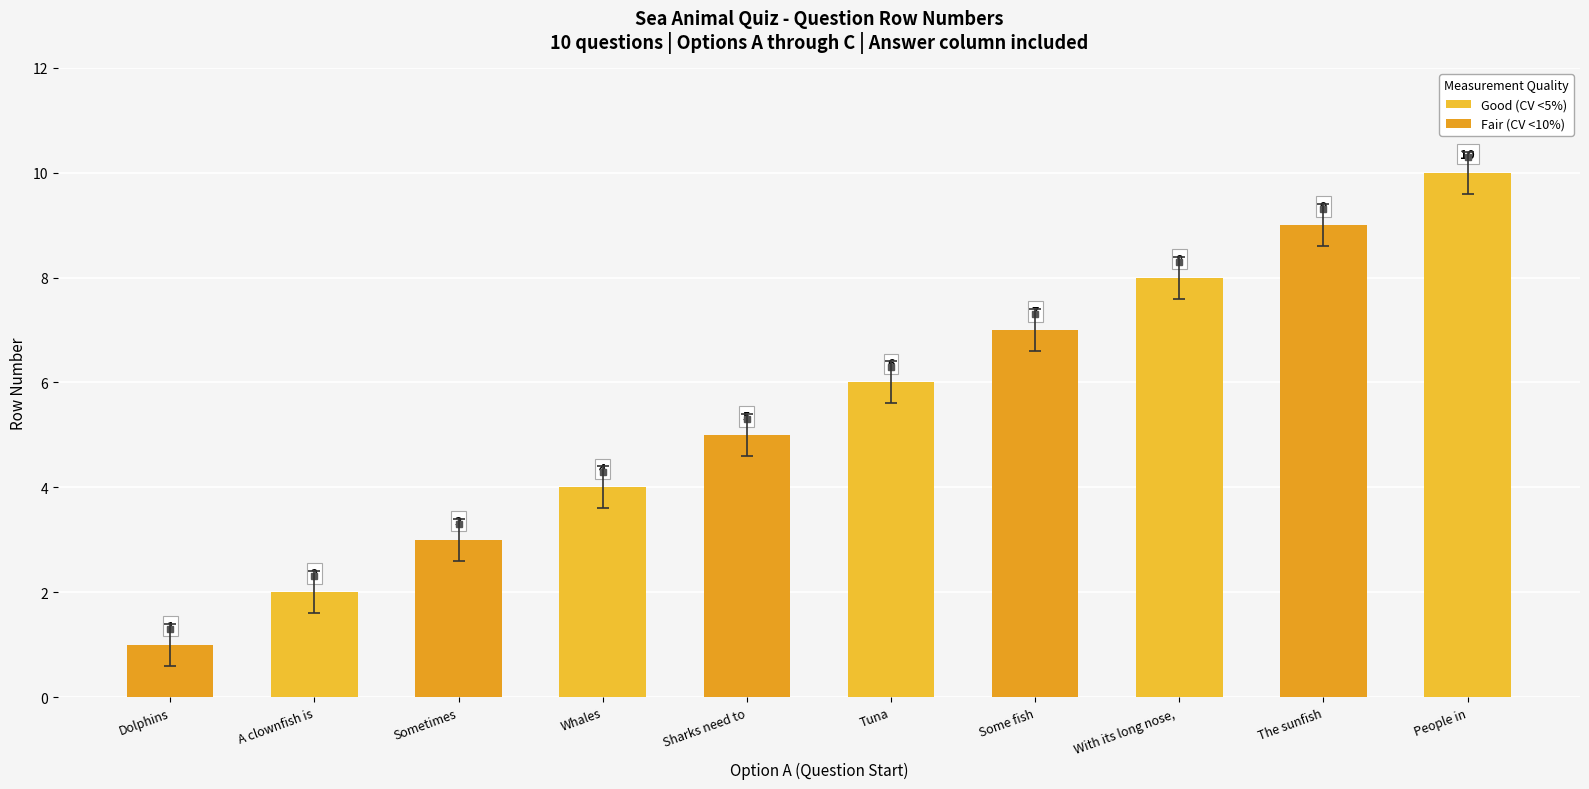

Rank the categories by value from highest to lowest.

People in, The sunfish, With its long nose, , Some fish, Tuna, Sharks need to, Whales, Sometimes, A clownfish is, Dolphins